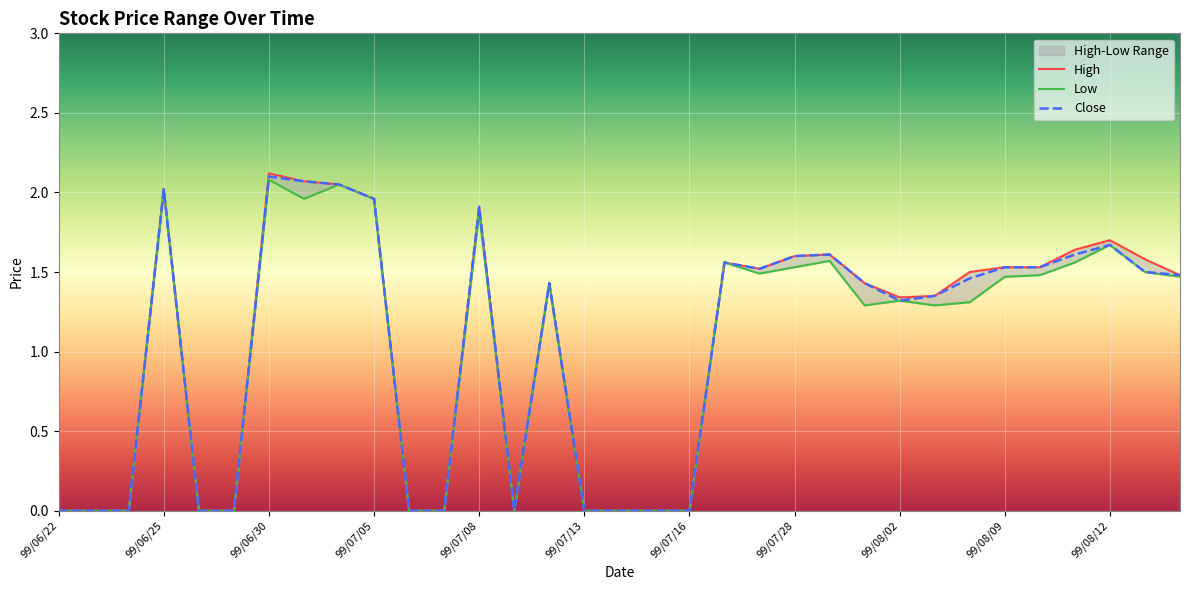

What position from the left is 99/07/07?

12